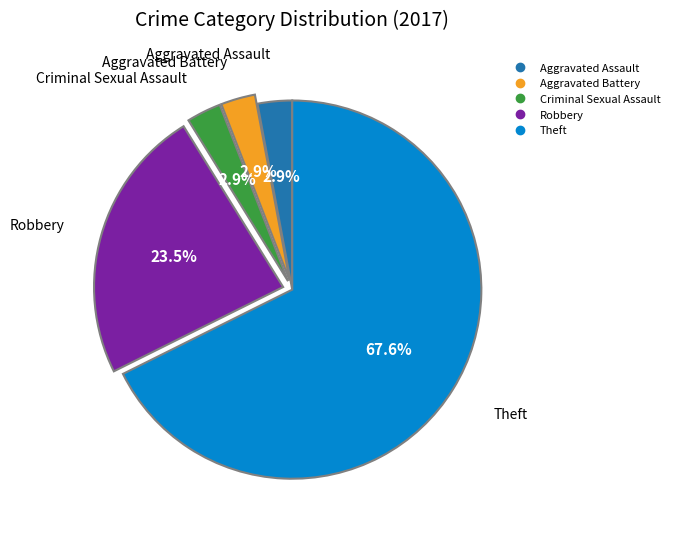

Is there any slice that represents more than half of the pie?

Yes